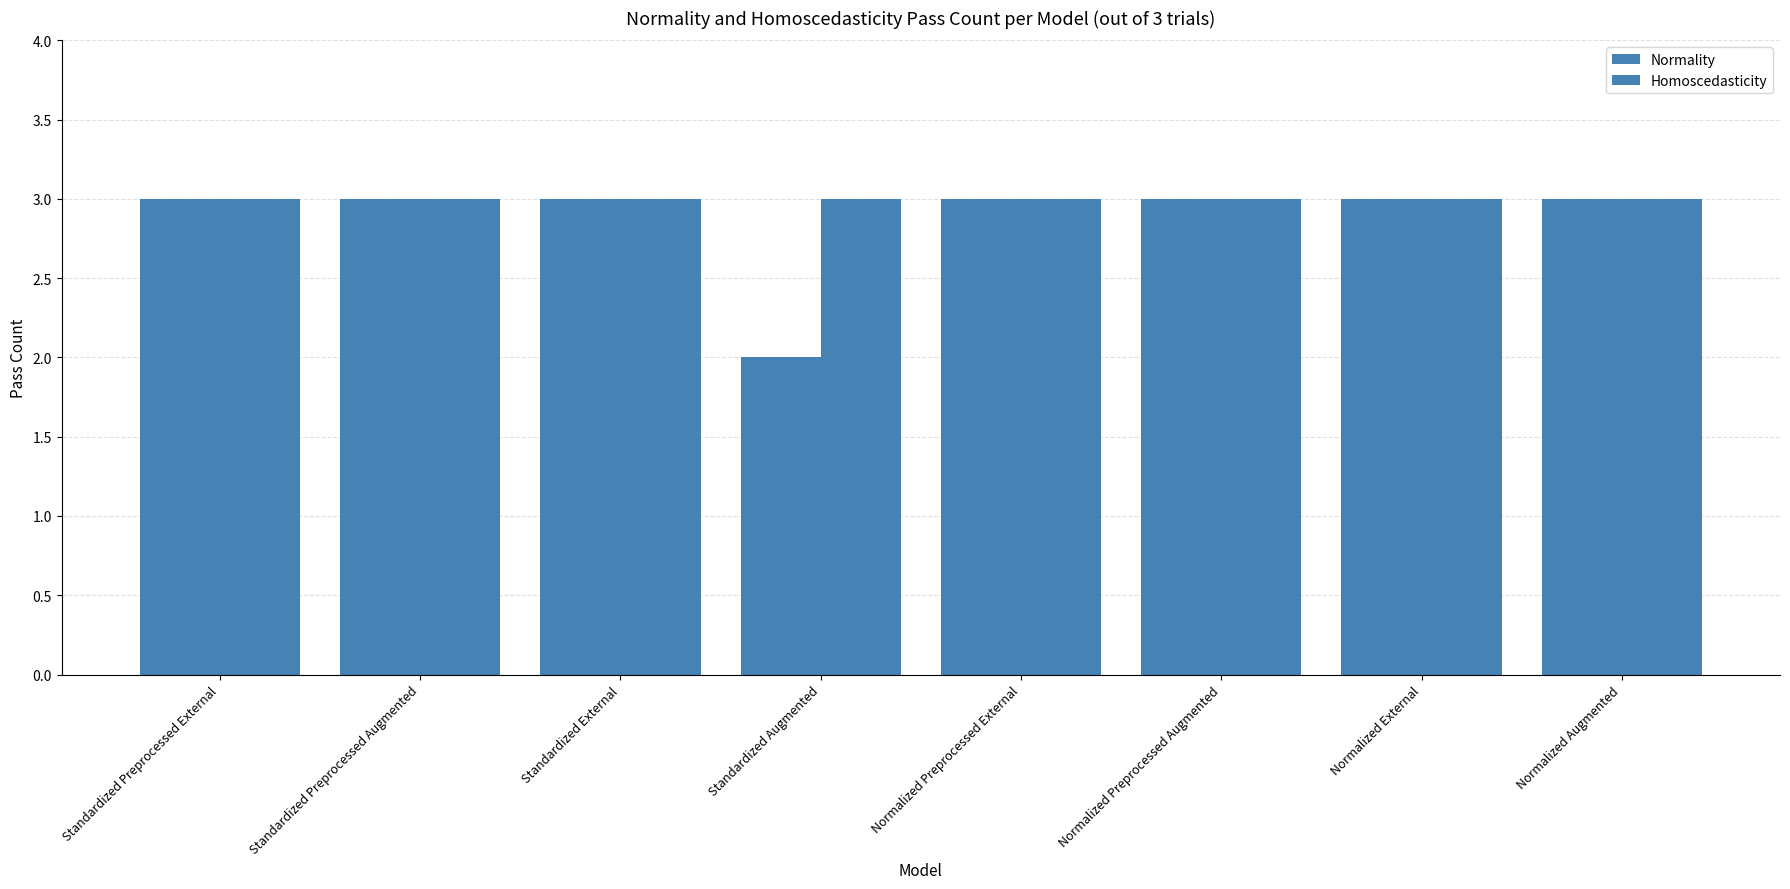

Is the value of Normality at Normalized External greater than the value of Homoscedasticity at Standardized Preprocessed External?

No